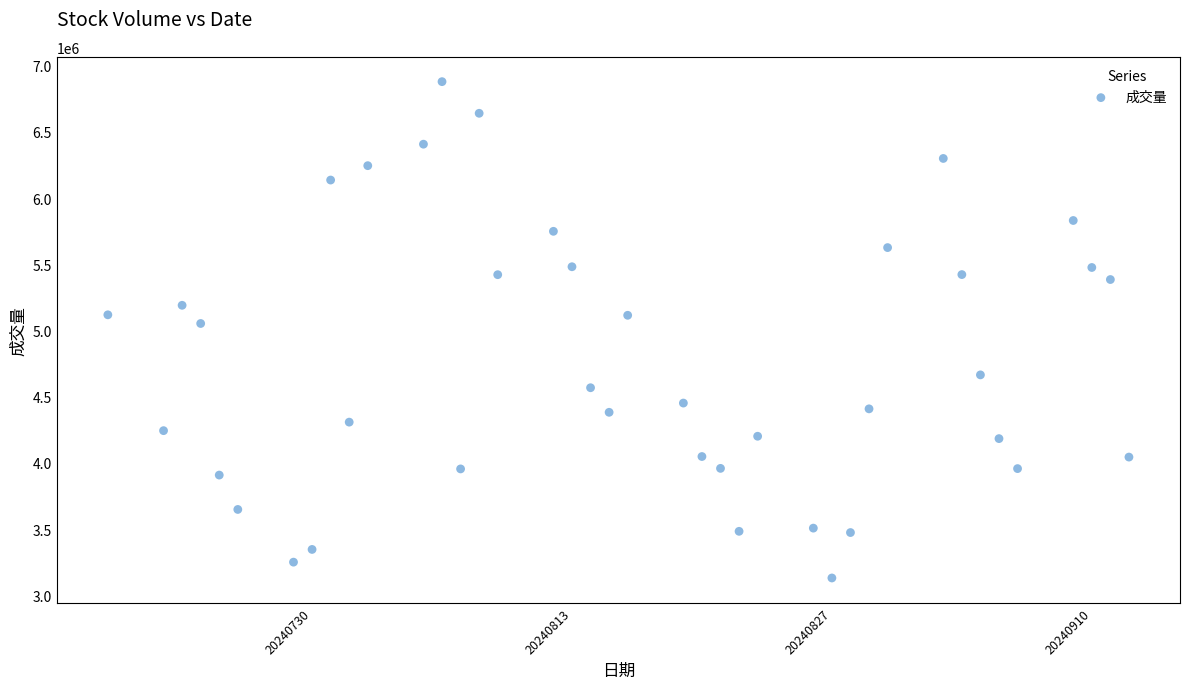

What Y value in the scatter plot is closest to 5005250?

5053000